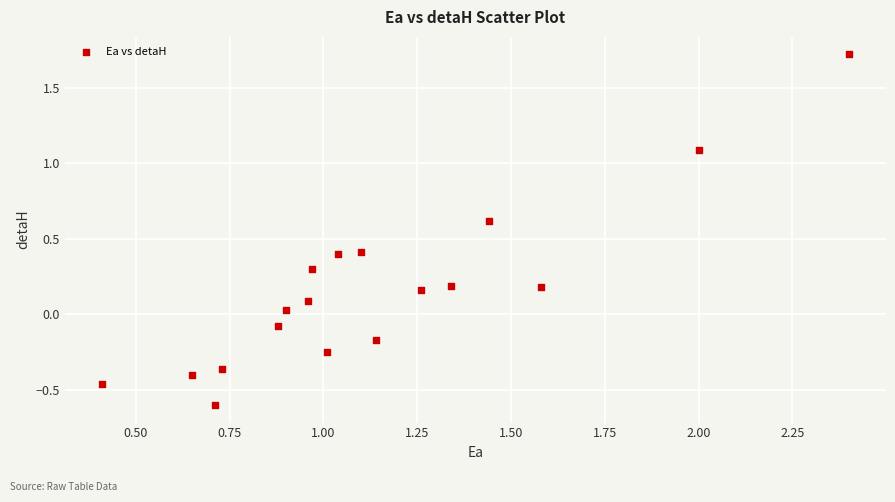

What is the range of X values (max minus min)?

2.0